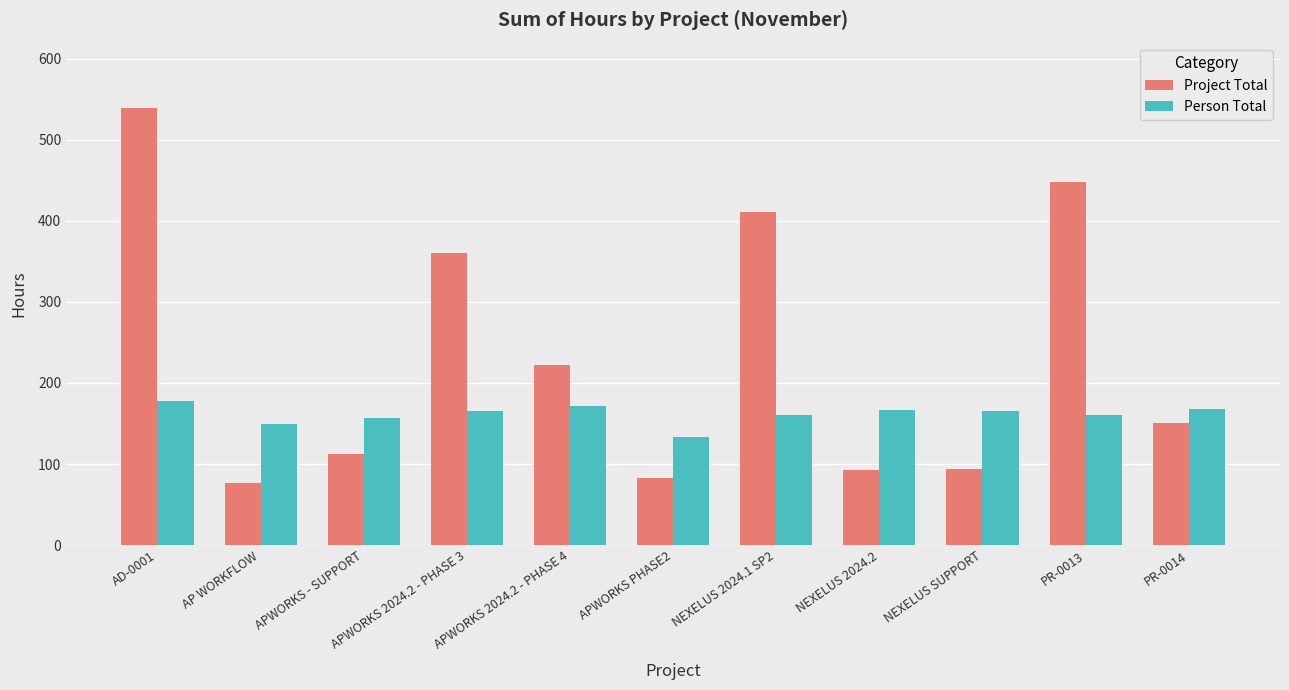

What position from the right is AD-0001?

11